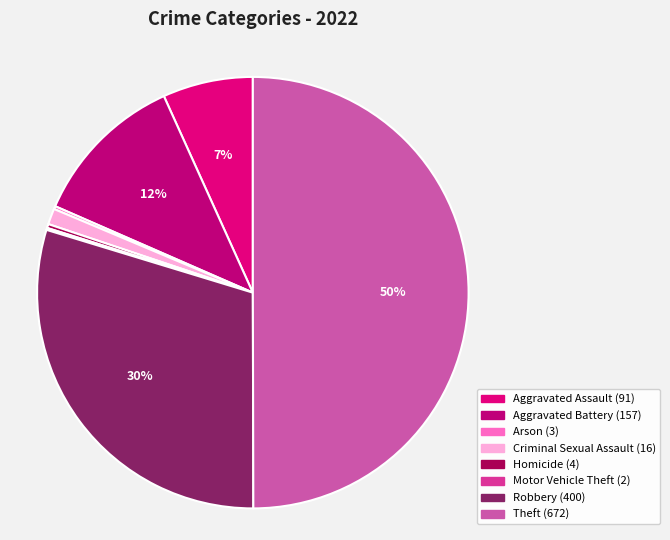

How many segments does this pie chart have?

8